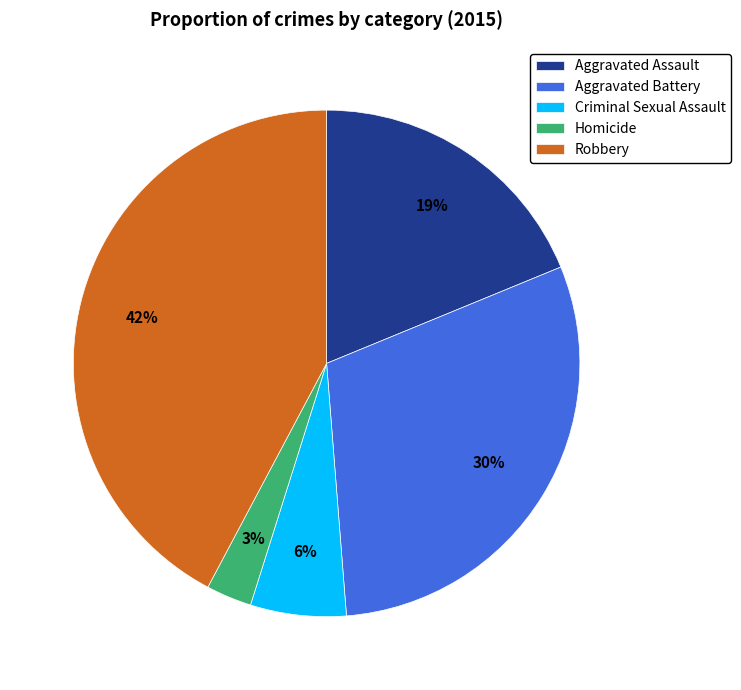

Which category has the smallest portion of the pie?

Homicide